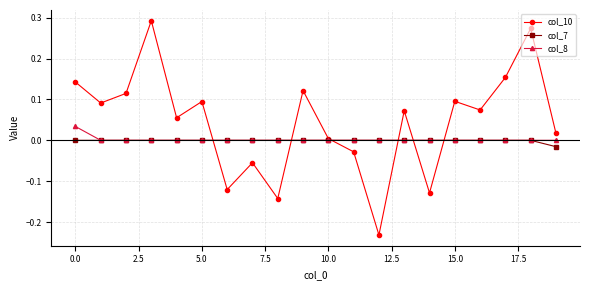

List the series in order of their peak value, highest first.

col_10, col_8, col_7